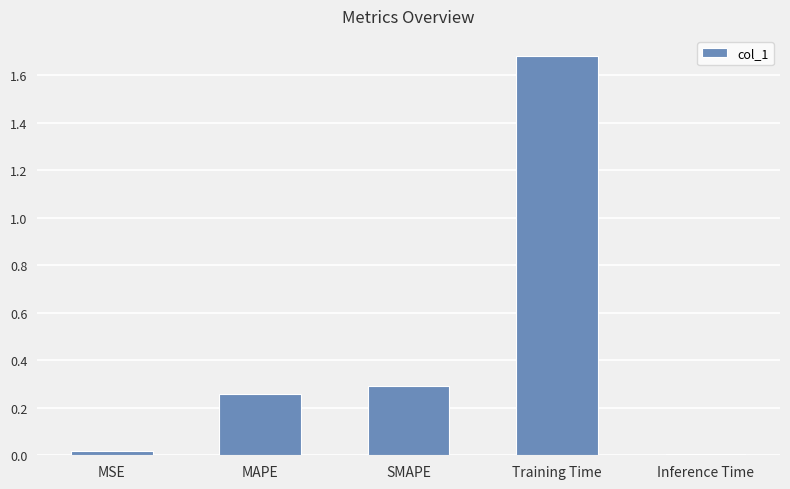

What position from the right is SMAPE?

3